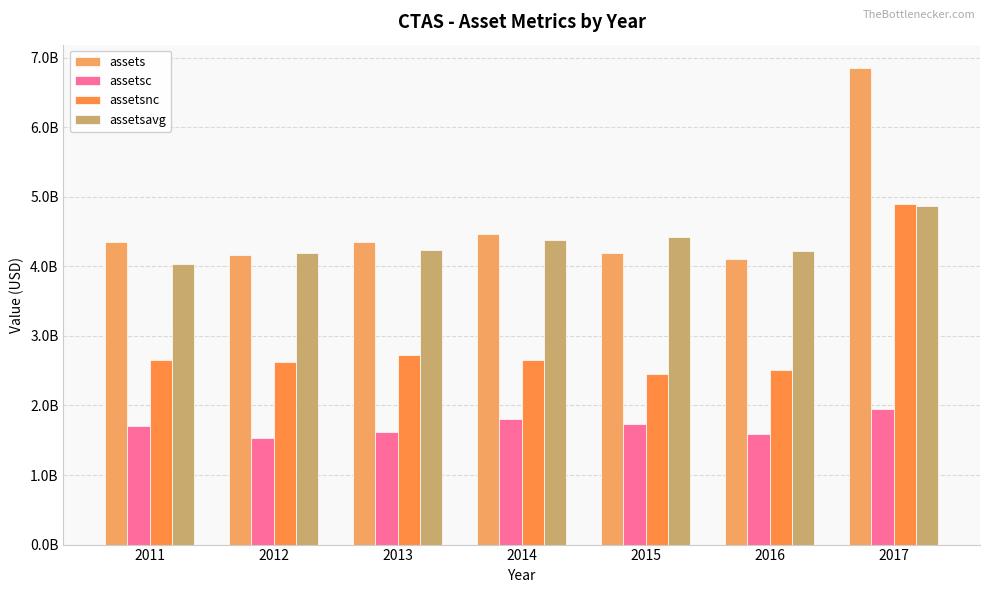

Rank the categories by assetsnc value from highest to lowest.

2017, 2013, 2014, 2011, 2012, 2016, 2015